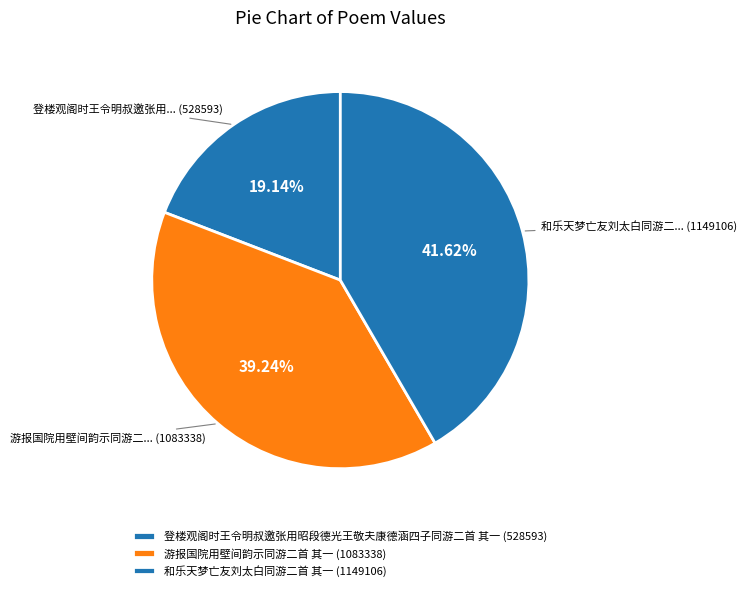

How many slices are in this pie chart?

3